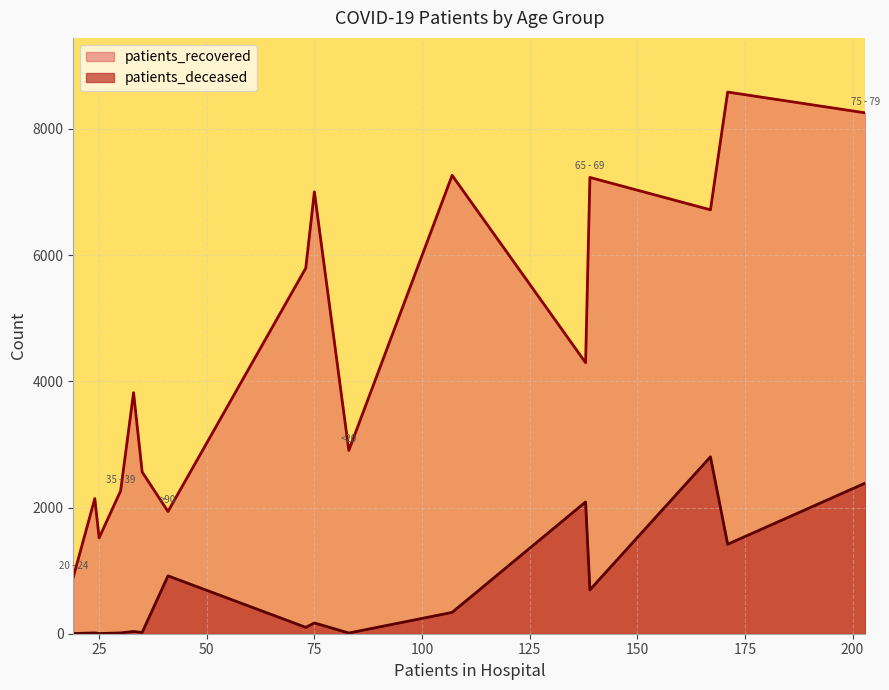

Is it true that patients_recovered equals 4200 at 40 - 44?

False